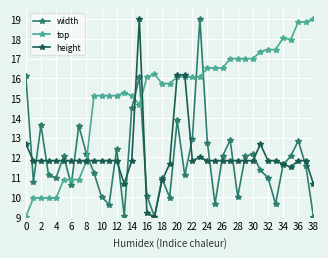

How many categories are shown in the chart?

39